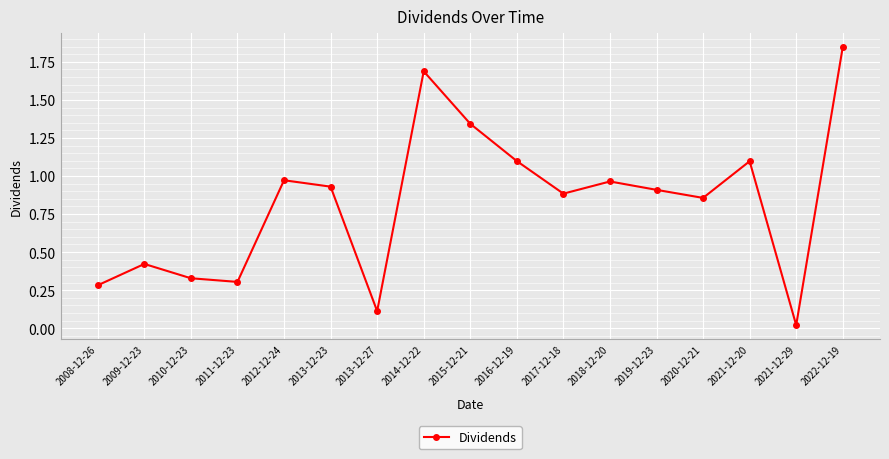

Is it true that the value at 2011-12-23 is 0.5?

False